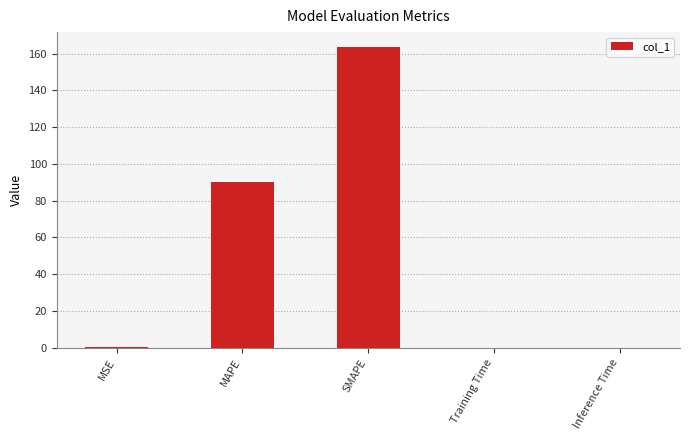

What is the sum of the values at MSE and Training Time?

0.2